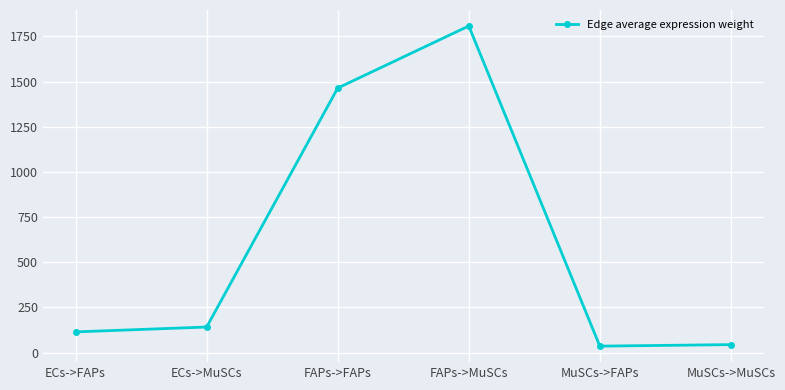

What is the ratio of the value at FAPs->MuSCs to the value at ECs->FAPs?

15.8